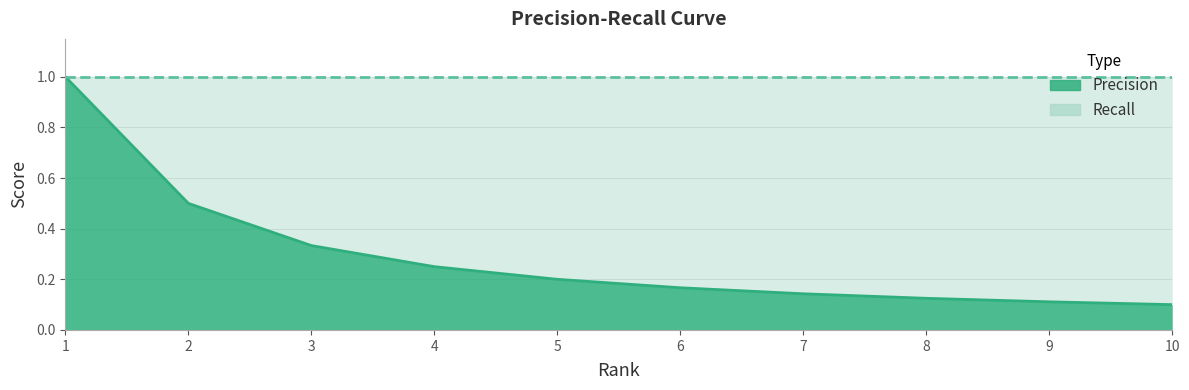

List the labels in order of value, largest first.

1, 2, 3, 4, 5, 6, 7, 8, 9, 10